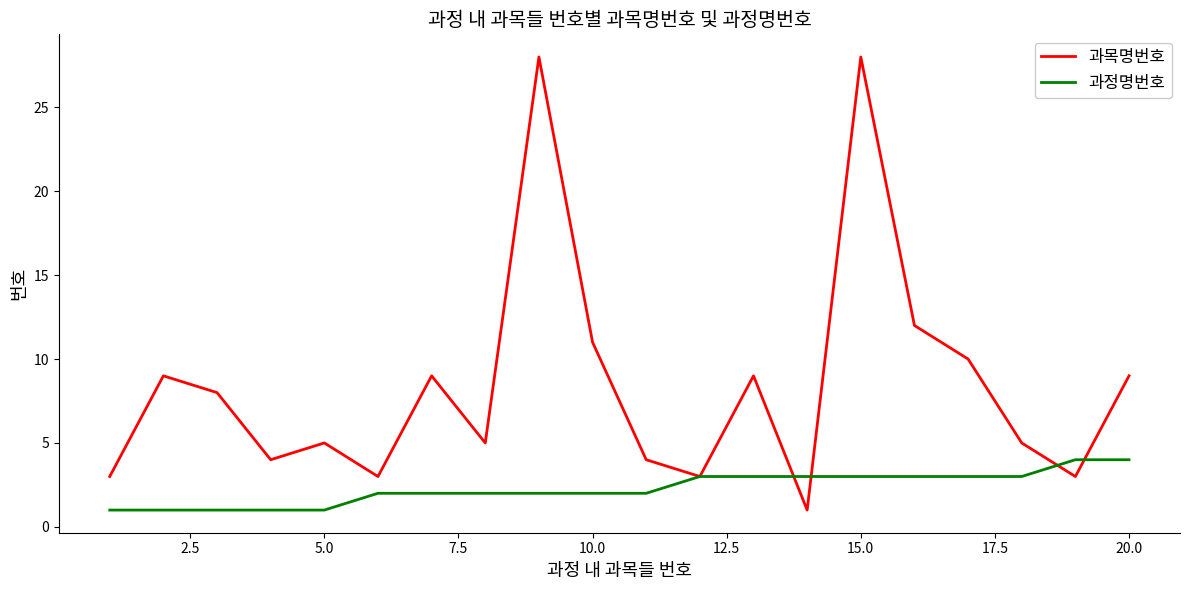

Which series has the largest total across all categories?

과목명번호